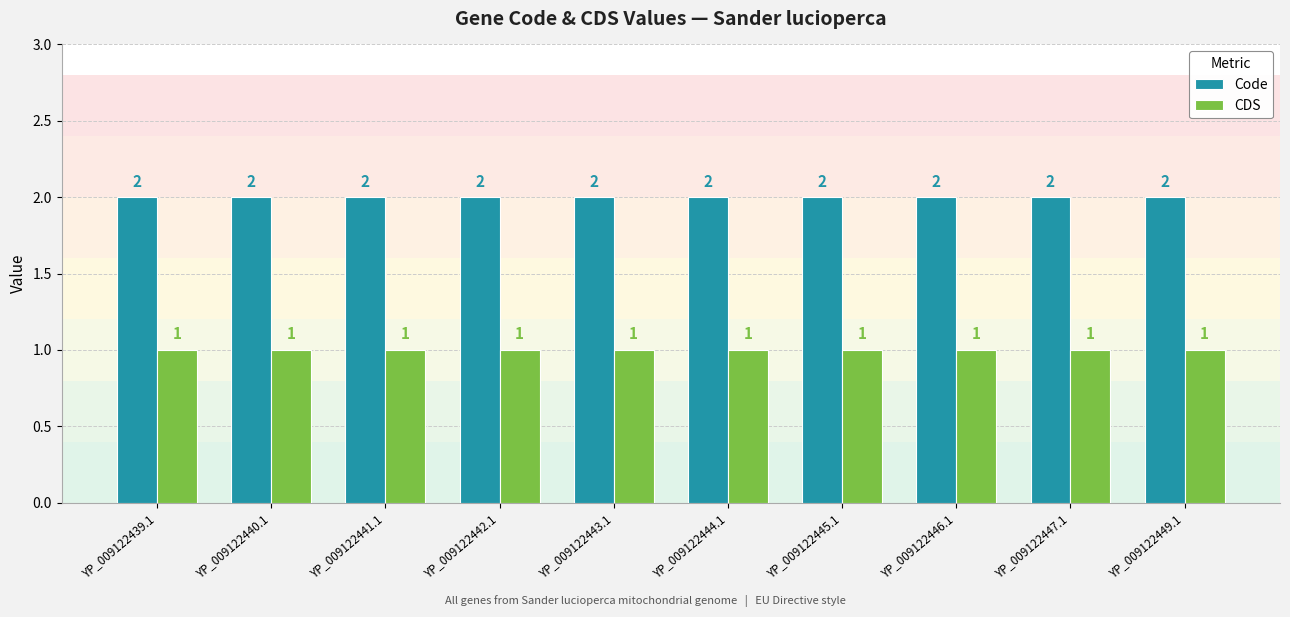

Reading left to right, transcribe all the data shown in this chart.

Code: 2	2	2	2	2	2	2	2	2	2
CDS: 1	1	1	1	1	1	1	1	1	1